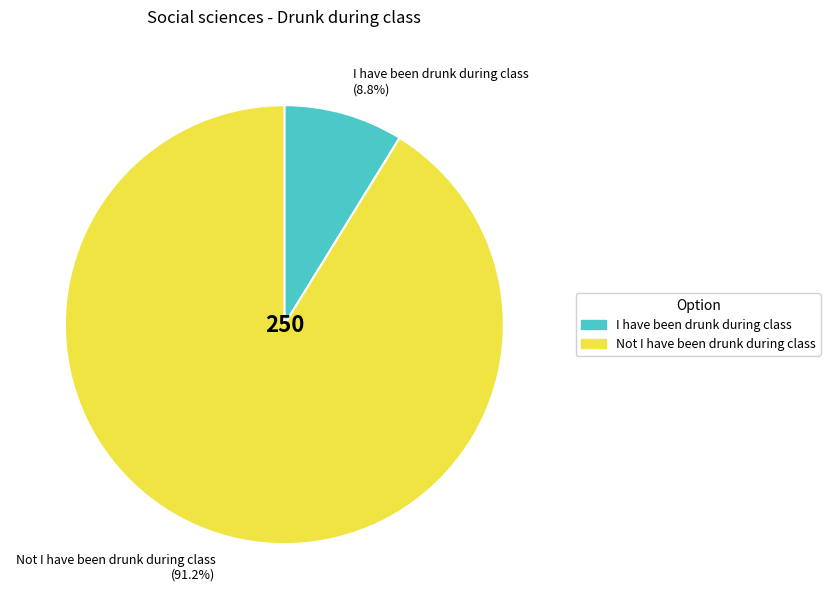

Is it true that Not I have been drunk during class is 91% of the pie?

True